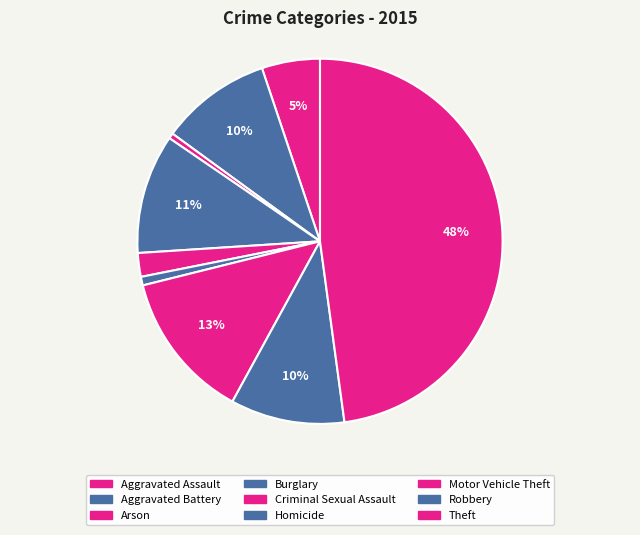

How many slices are in this pie chart?

9